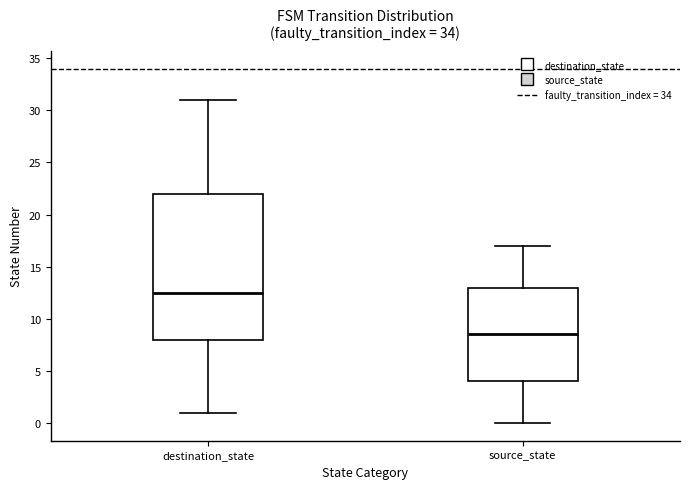

Where is the upper edge of the box for destination_state on the y-axis? The values are not printed on the chart, so give them approximately, as read against the axis.

22.0